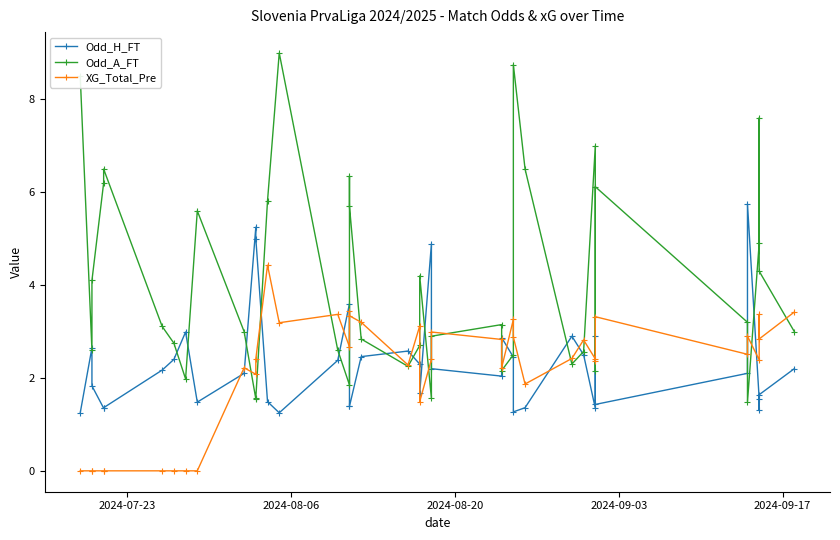

What is the minimum value for Odd_A_FT?

1.5